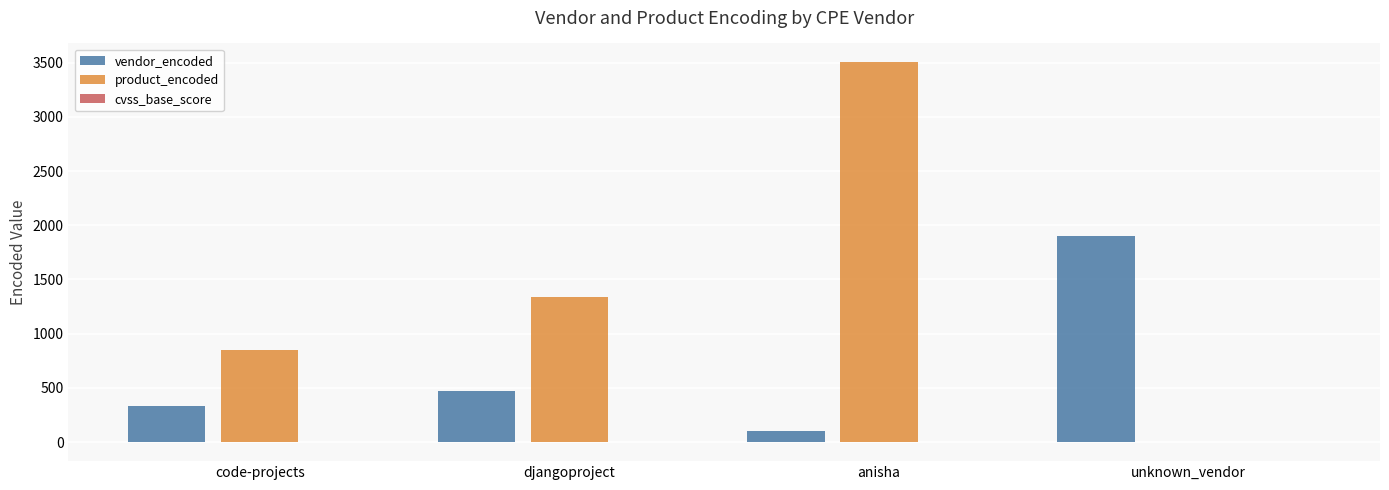

Which category has the highest value in the vendor_encoded series?

unknown_vendor